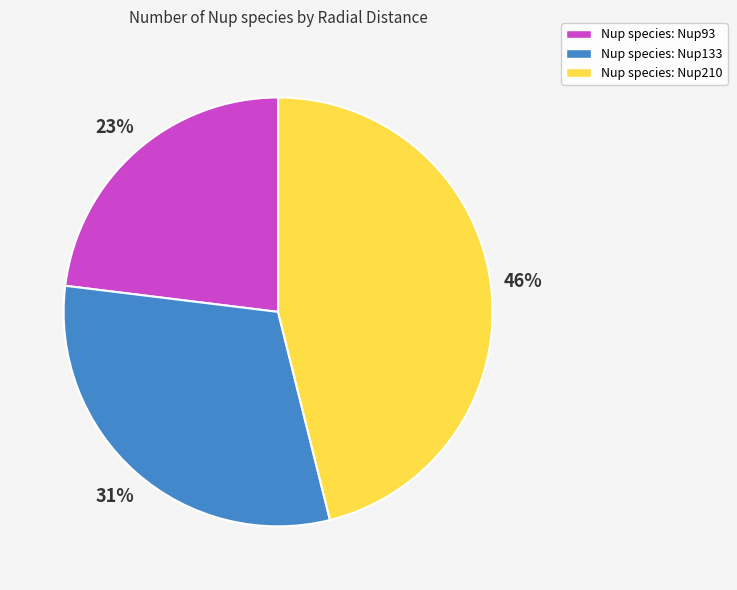

Which category has the smallest portion of the pie?

Nup species: Nup93